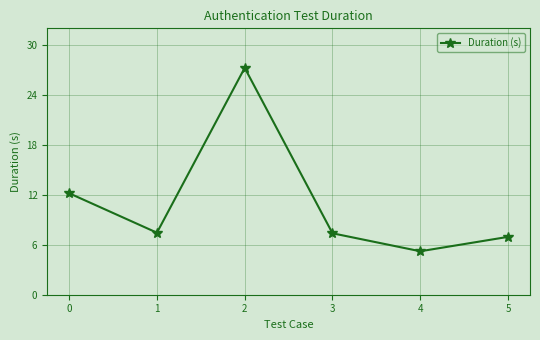

What is the approximate value at 4?

5.2